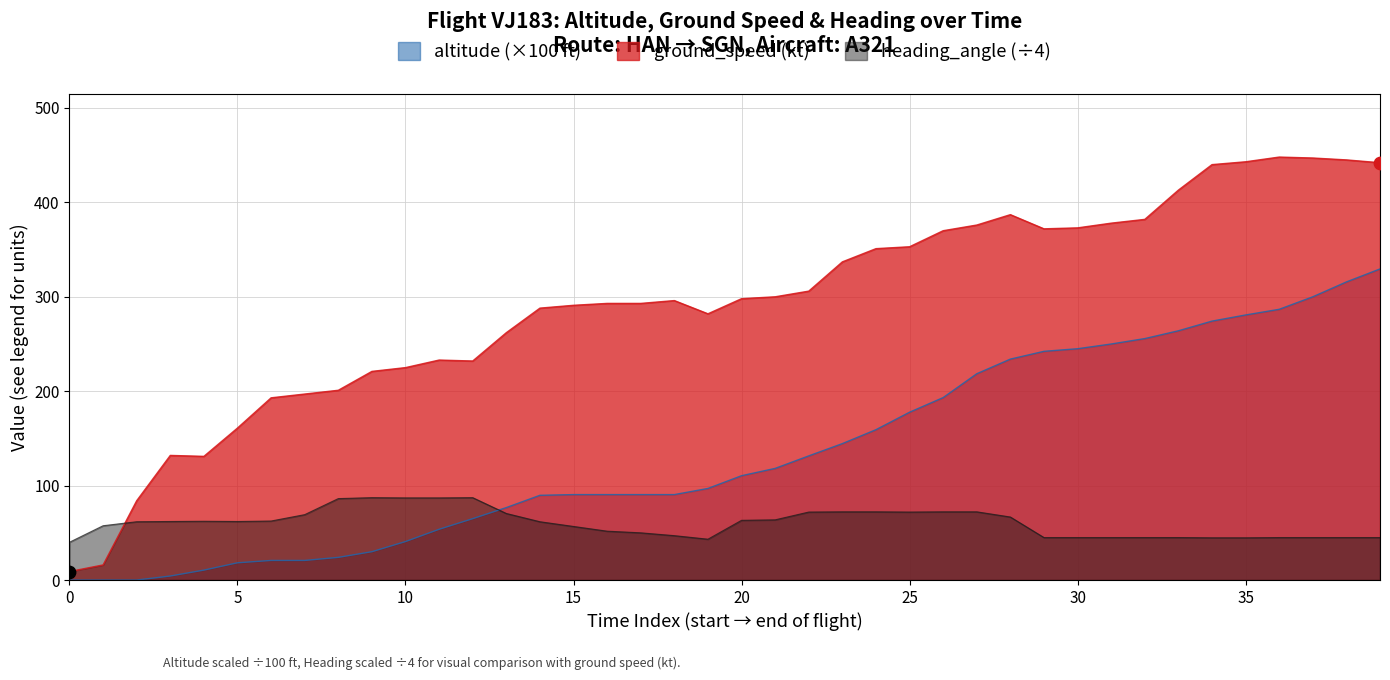

Which series reaches the maximum Y coordinate?

ground_speed